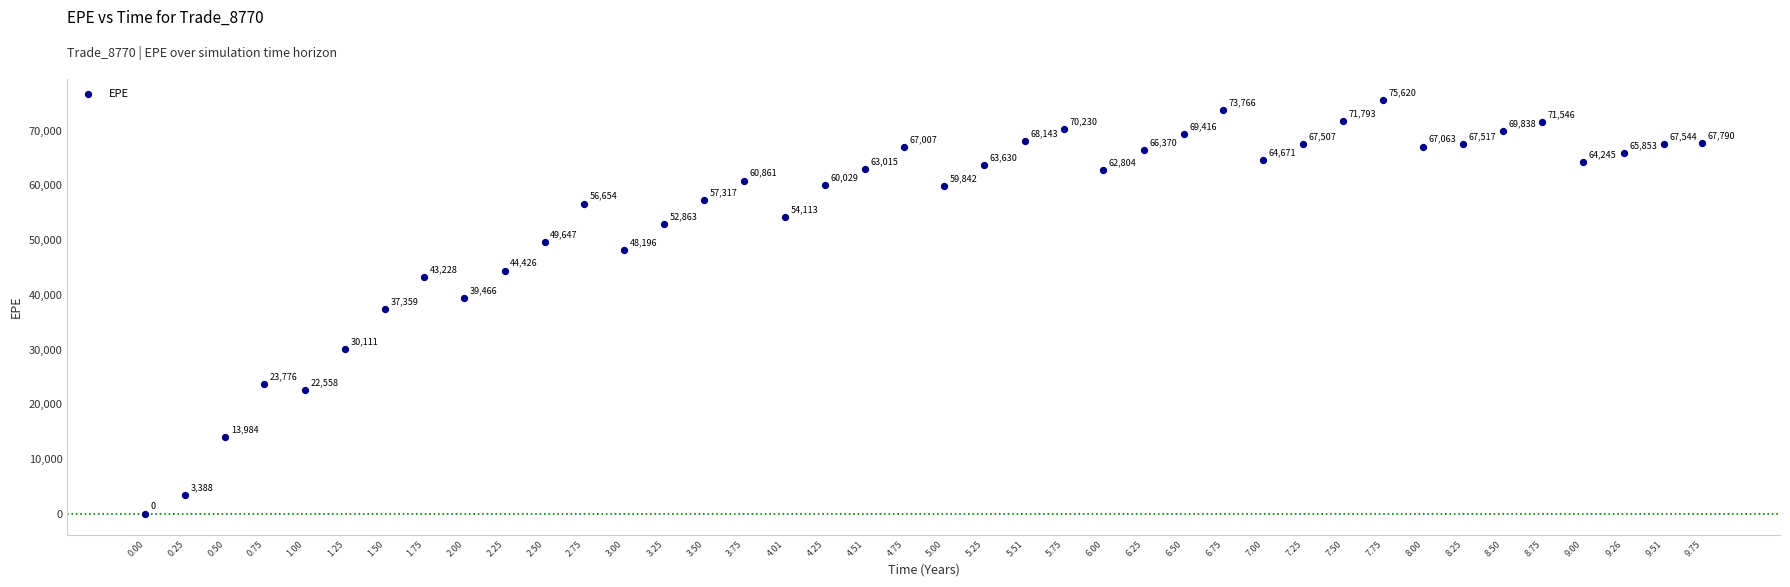

What is the range of Y values (max minus min)?

75619.8